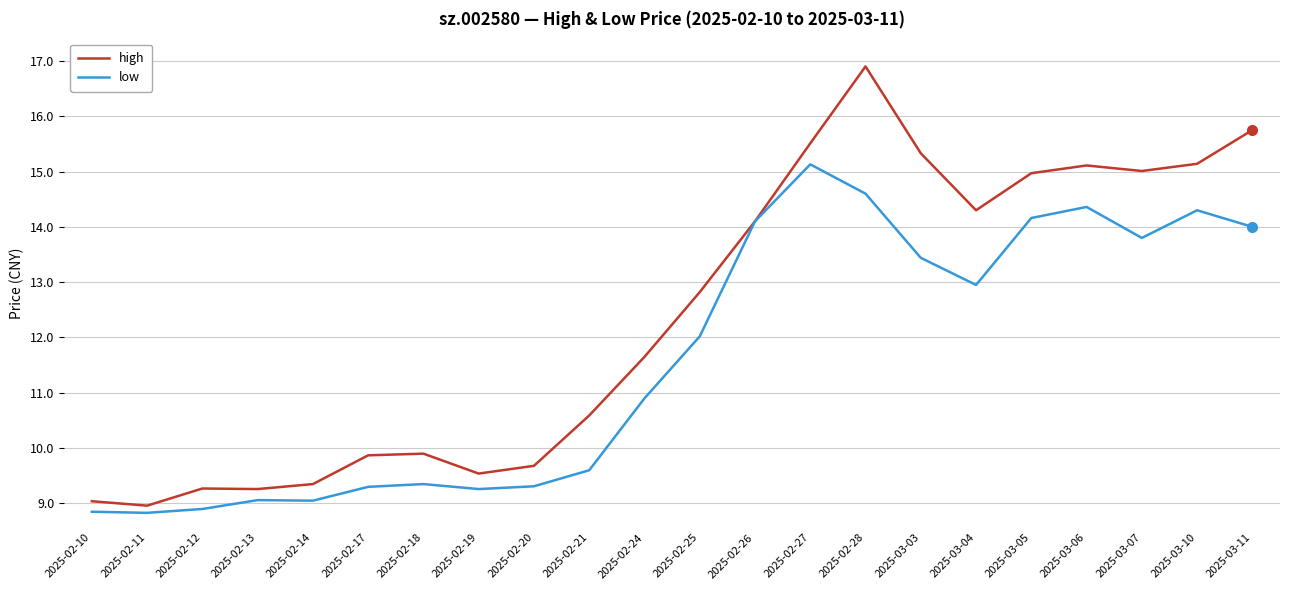

What is the difference between the maximum and second lowest values in the high series?

7.9